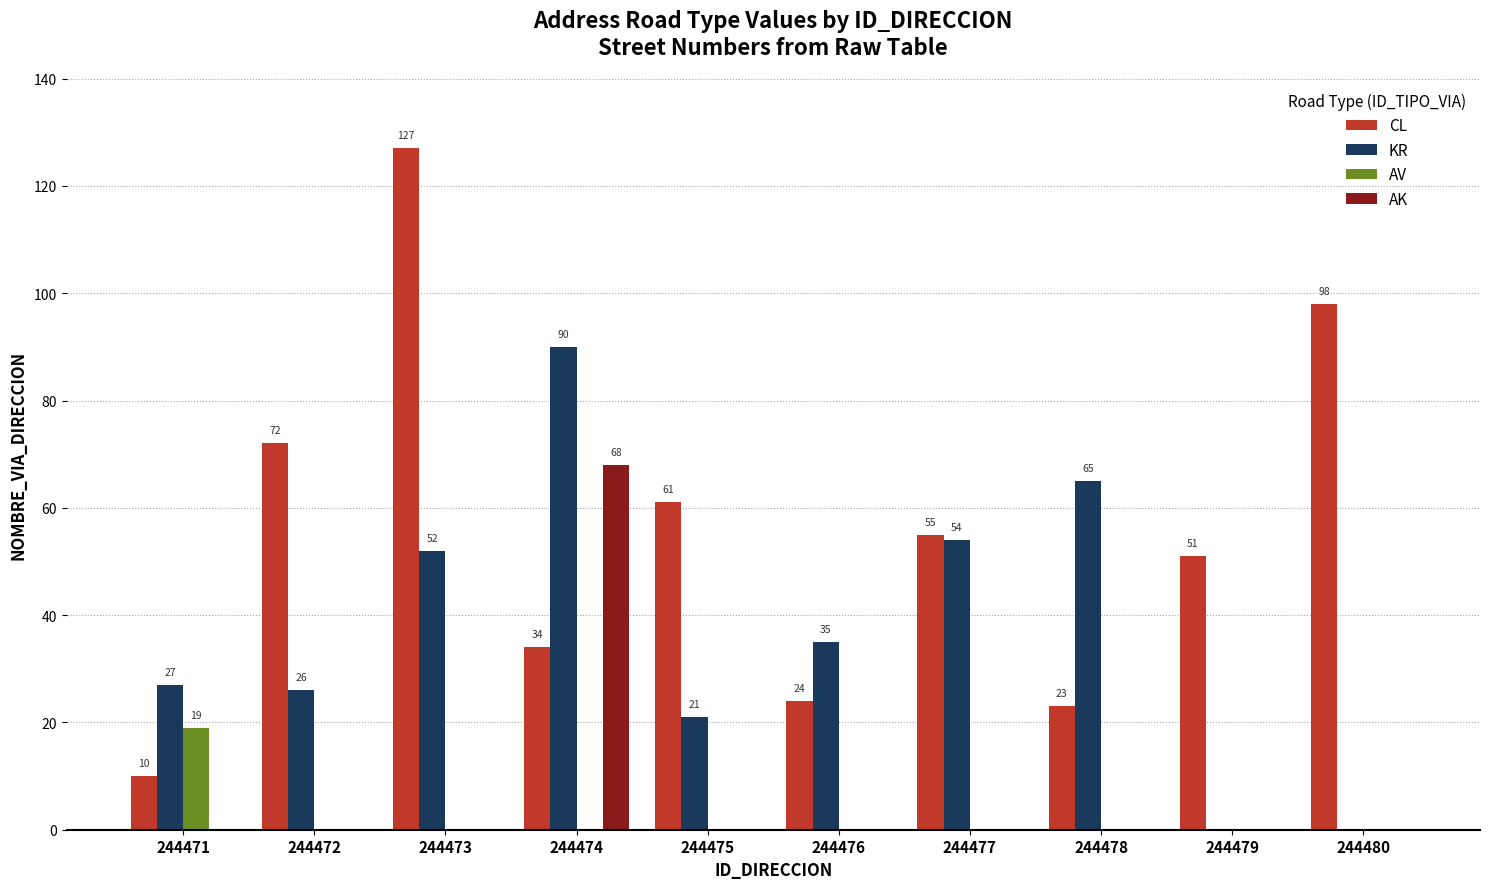

Is the value of AK at 244474 greater than the value of CL at 244479?

Yes